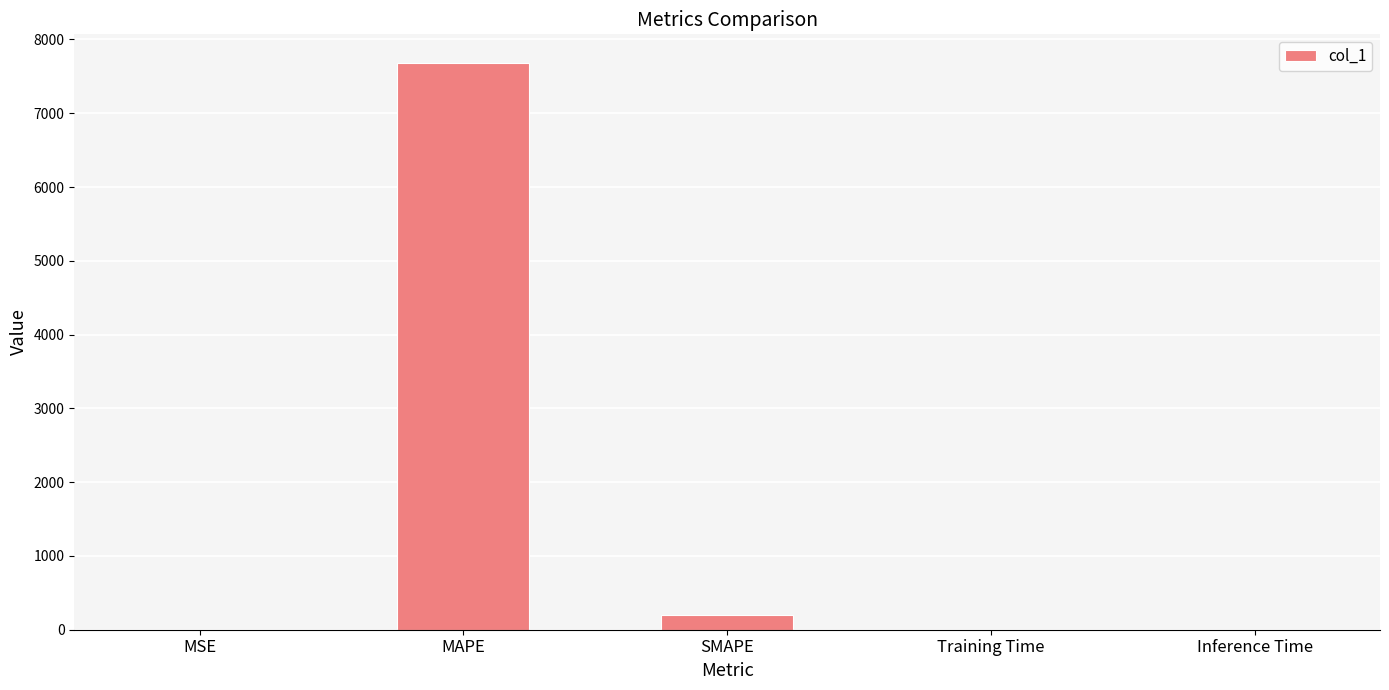

What is the sum of all values?

7880.8